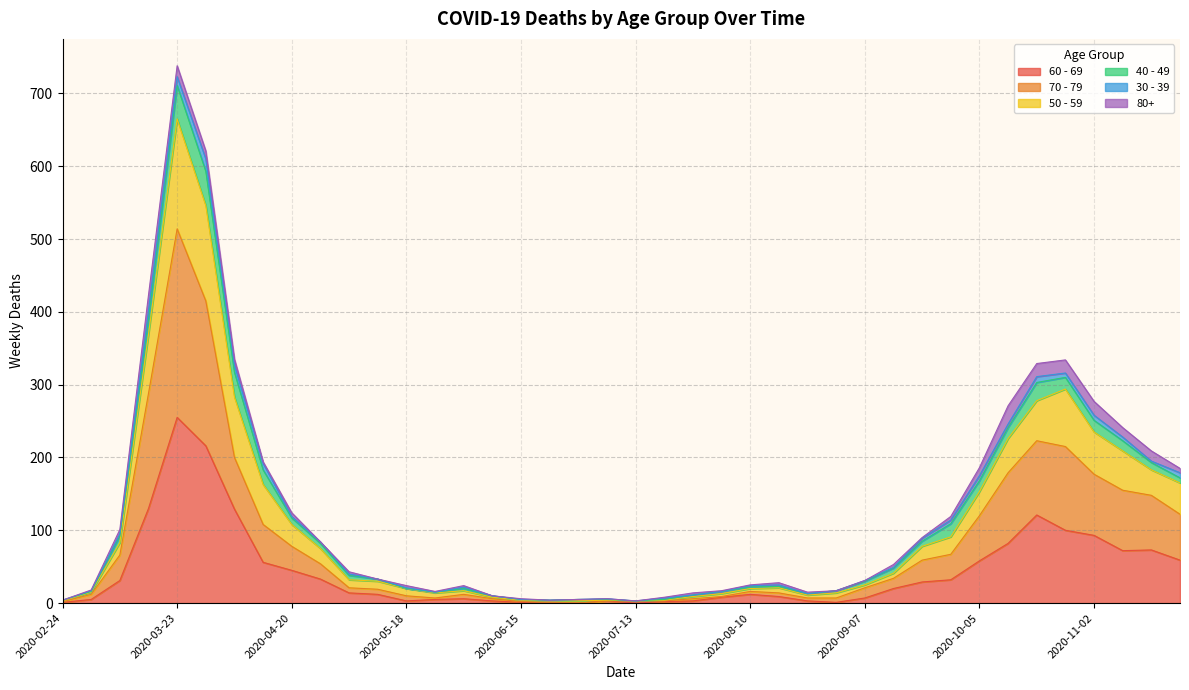

True or false: 60 - 69 and 70 - 79 intersect in this chart.

False